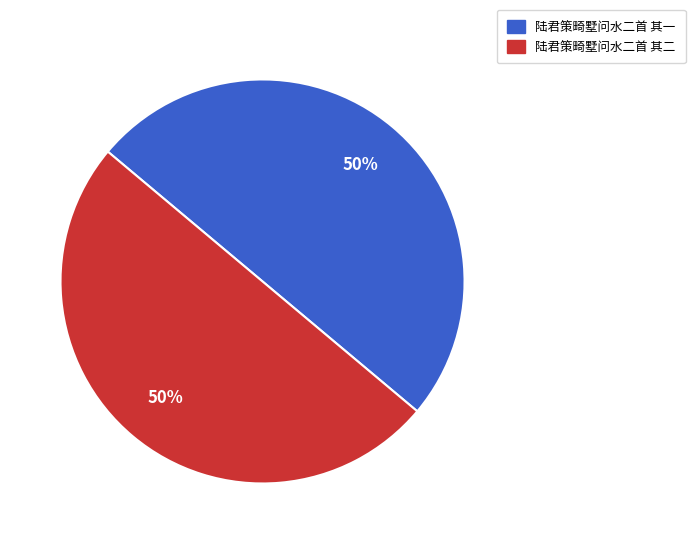

True or false: 陆君策畸墅问水二首 其二 accounts for 44% of the total.

False